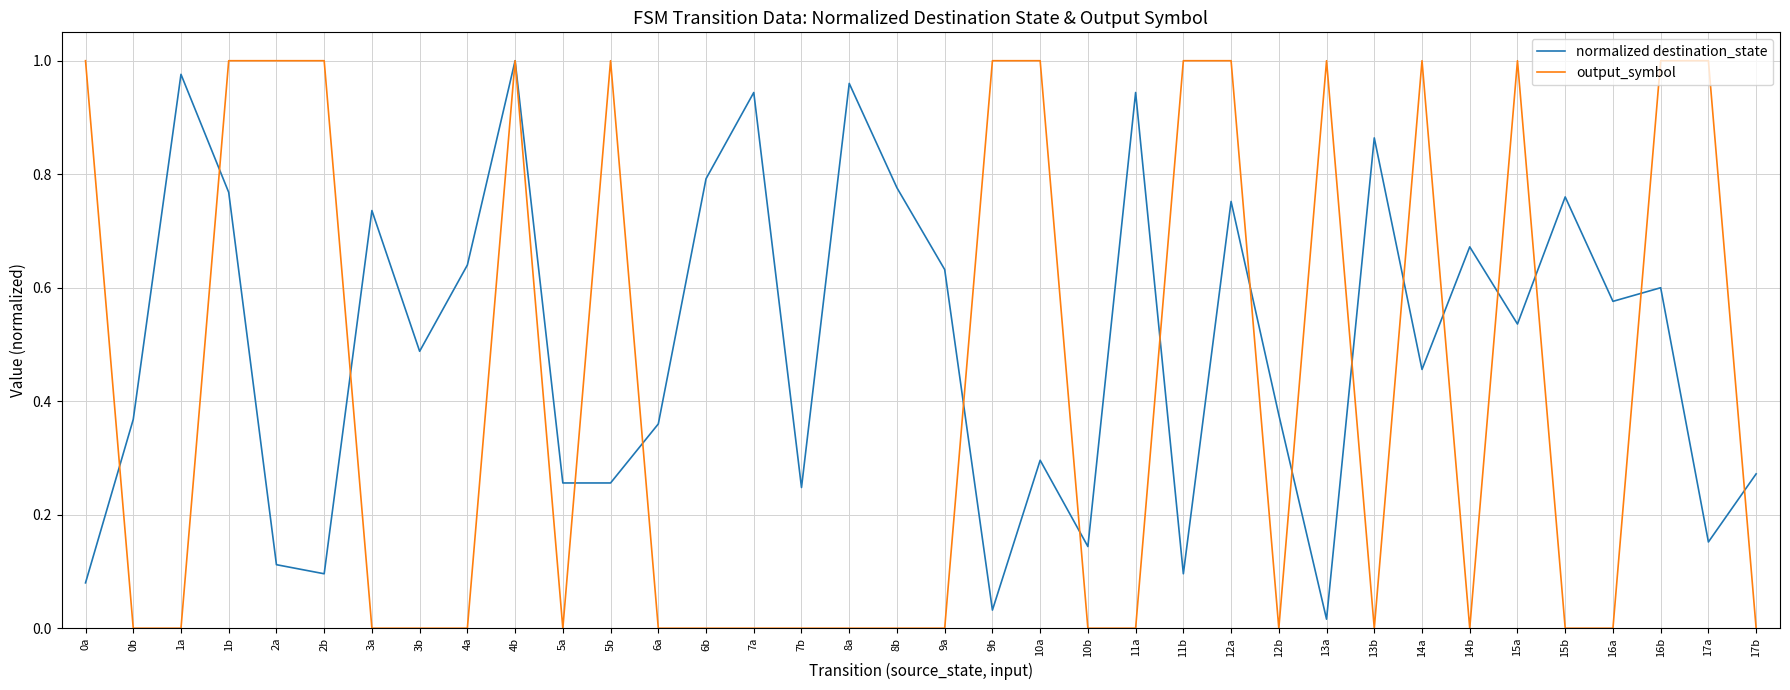

Which series has the widest spread of values?

output_symbol